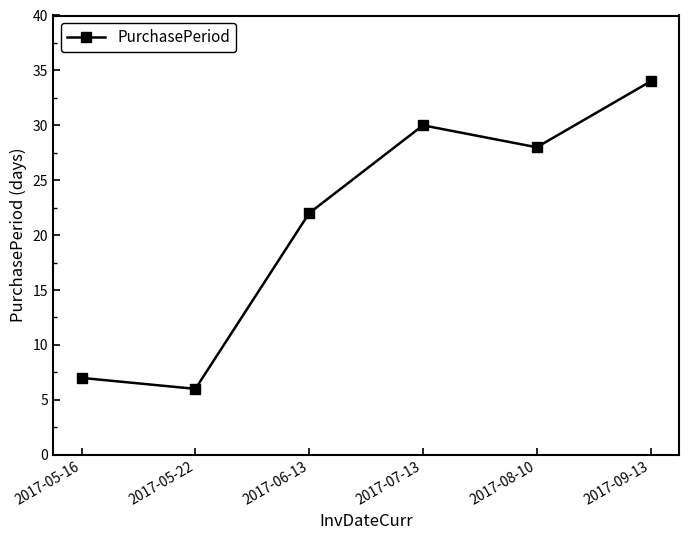

What is the minimum value shown in the chart?

6